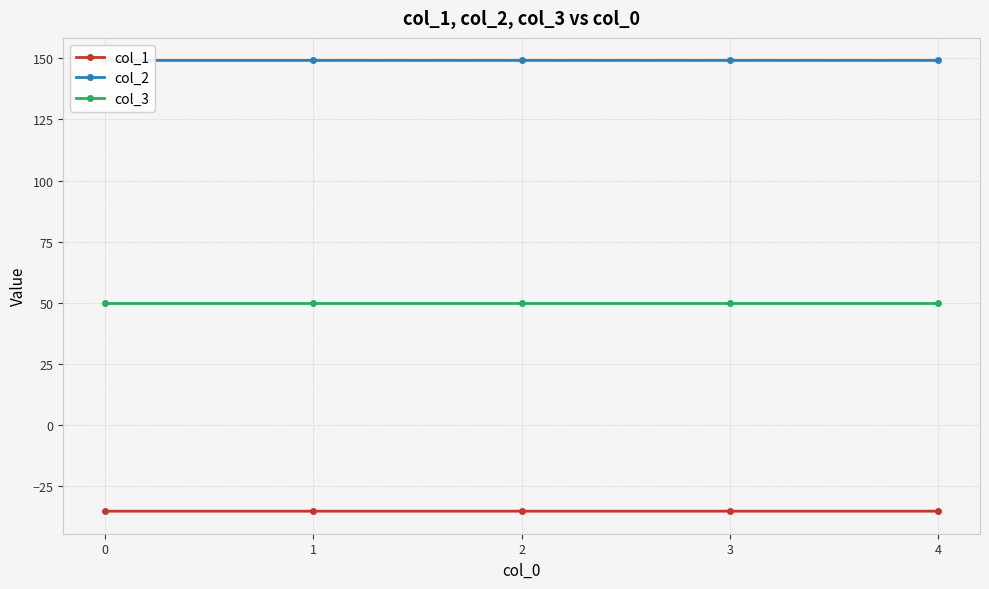

What is the maximum value shown in the chart?

149.2